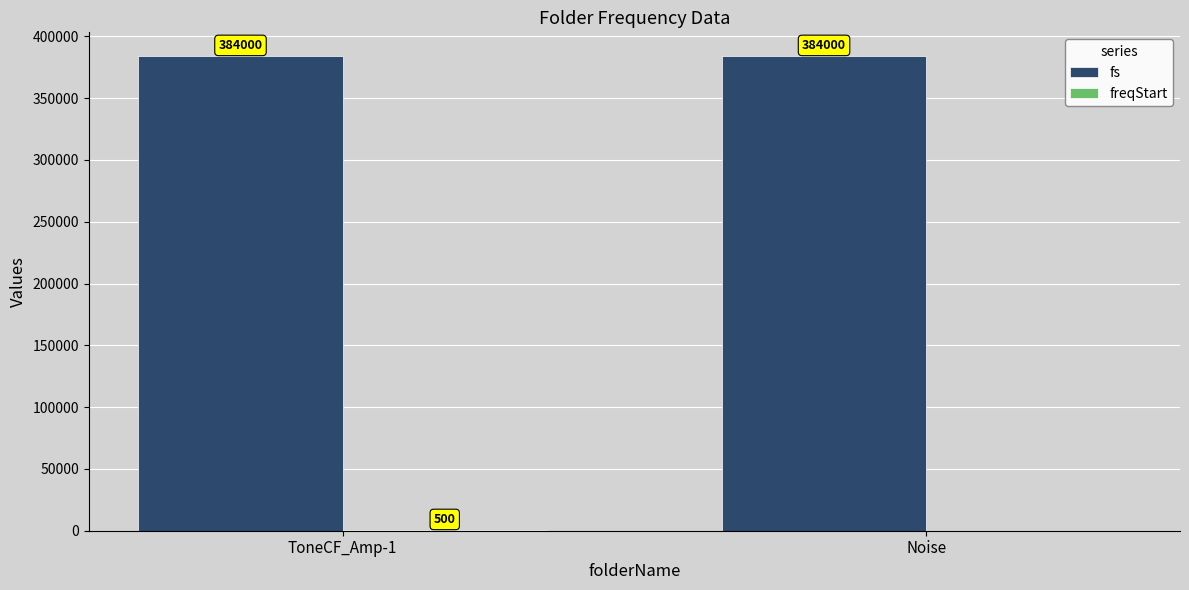

What is the approximate value of fs at Noise?

384000